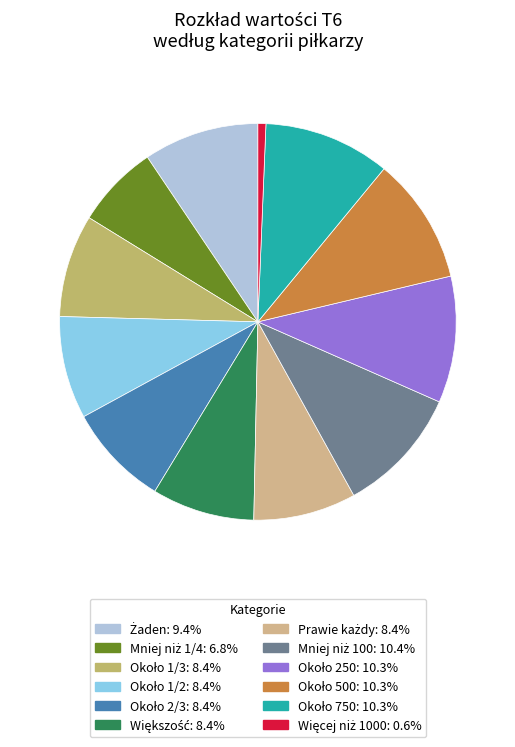

Count the number of slices in the pie.

12